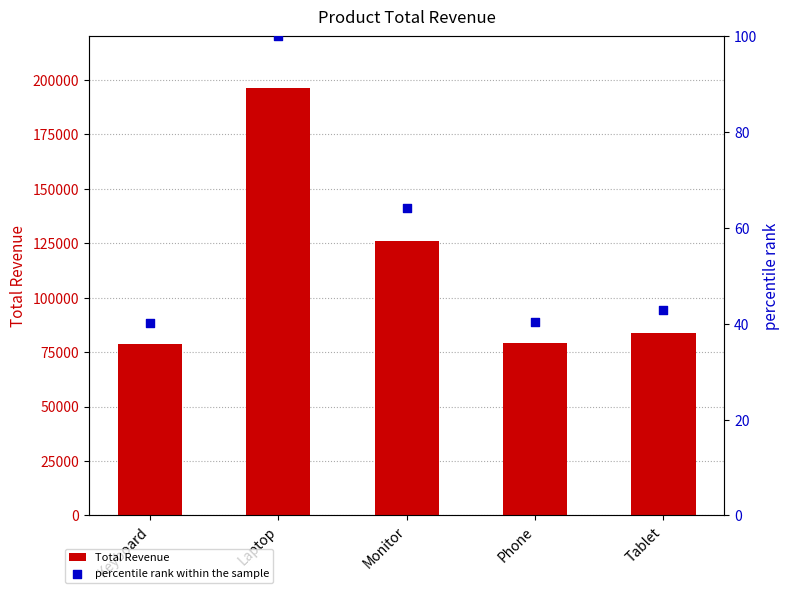

Which series reaches the minimum Y coordinate?

percentile rank within the sample